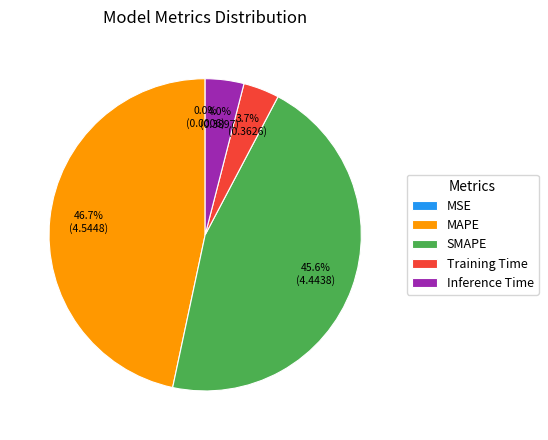

What is the largest slice in the pie chart?

MAPE